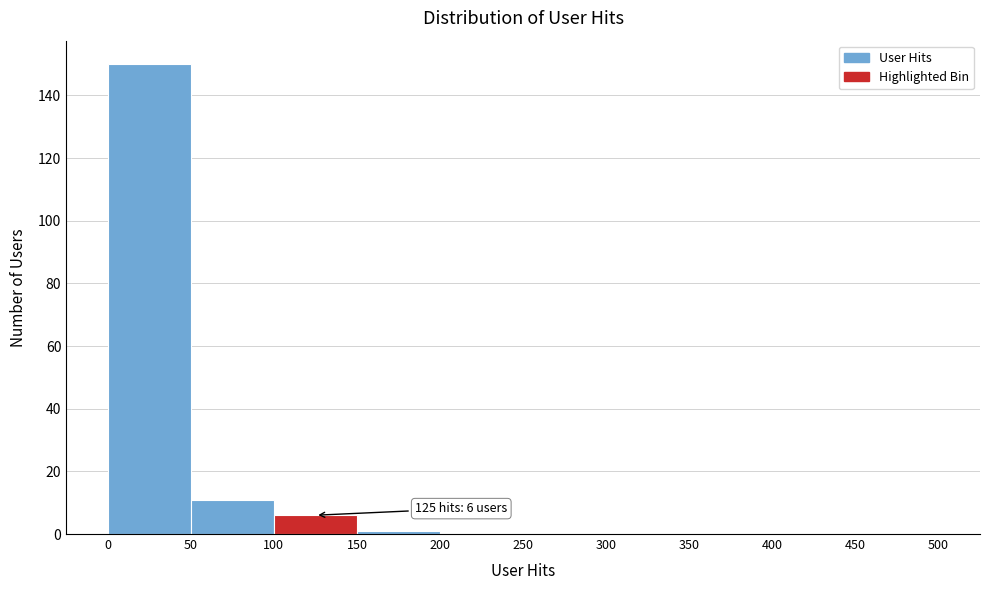

Which range on the x-axis has the tallest bar?

0 to 50